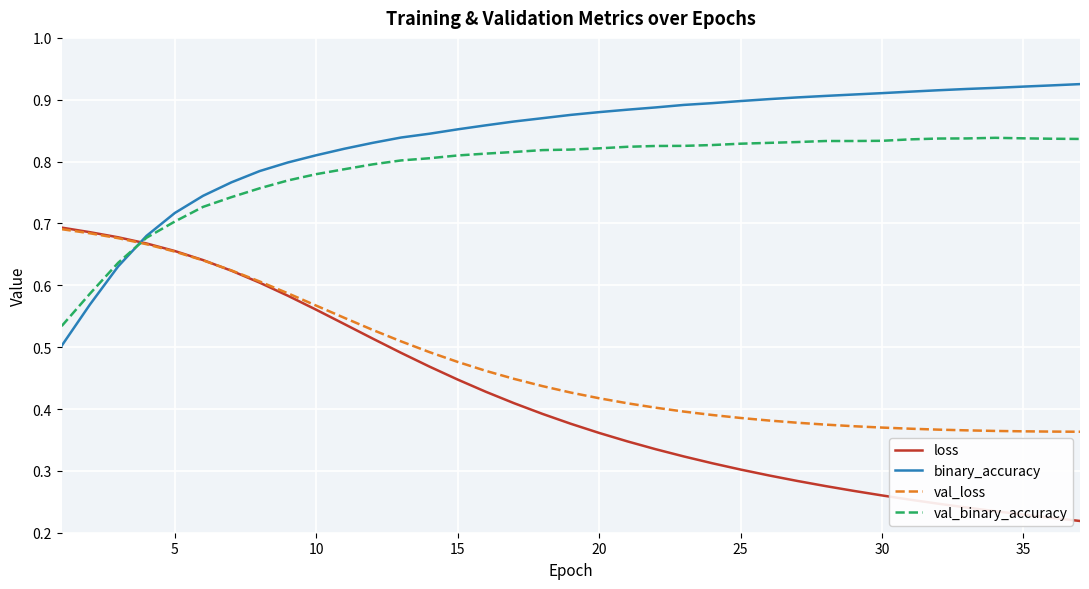

How many intersections are there between val_loss and val_binary_accuracy?

1